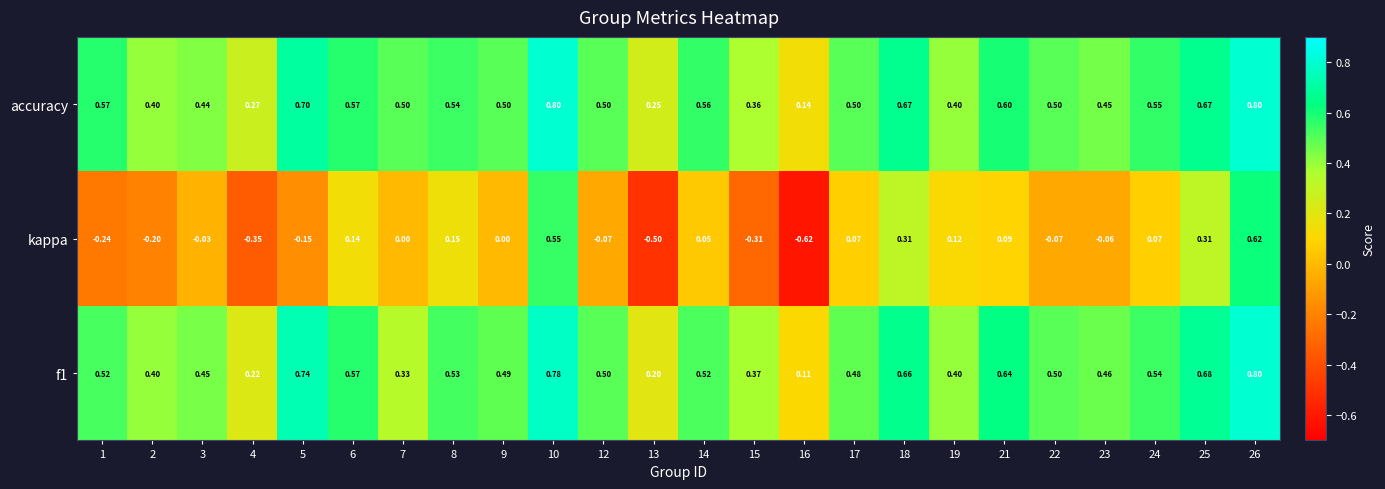

Which series has the largest range (max minus min)?

kappa